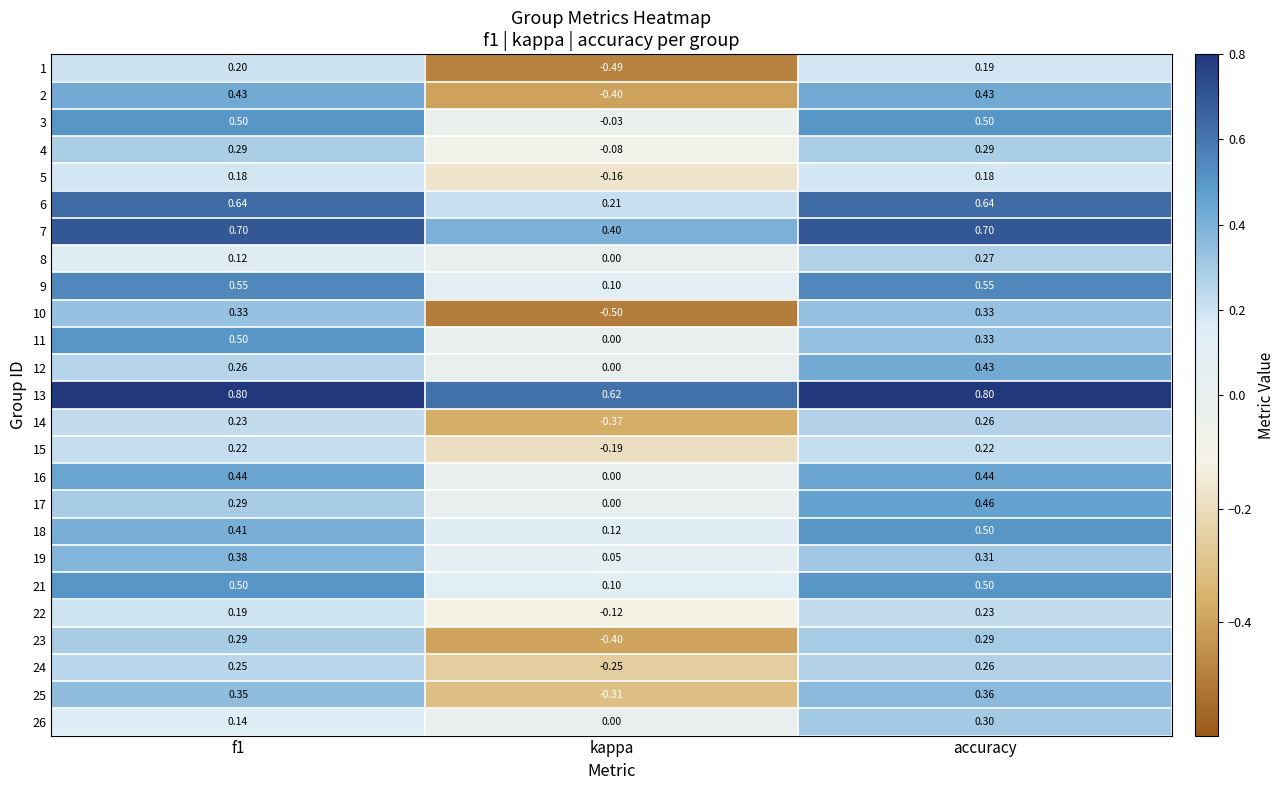

Where is 8 nearest to the value 0?

kappa